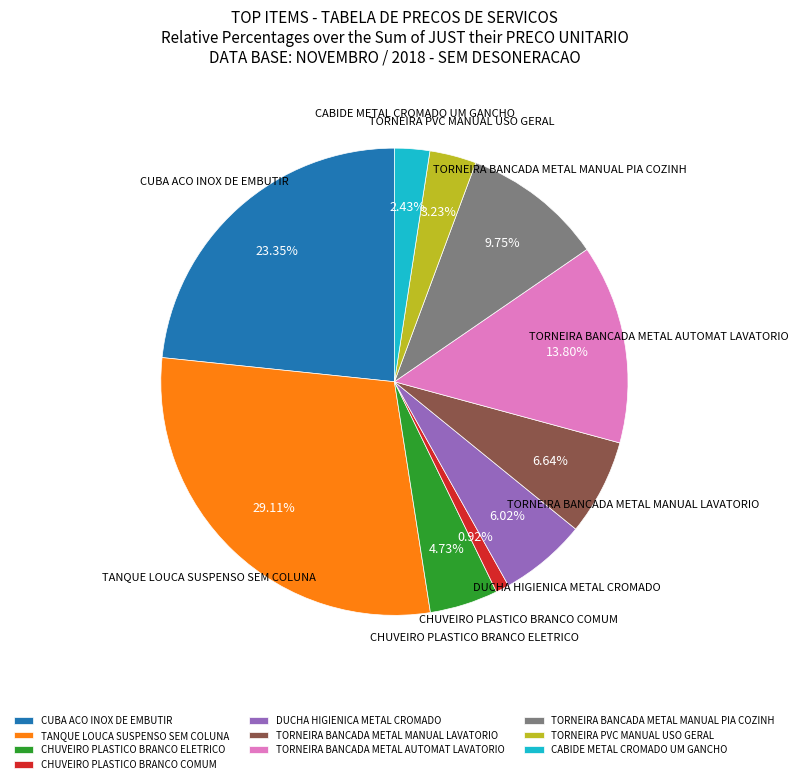

How many segments does this pie chart have?

10